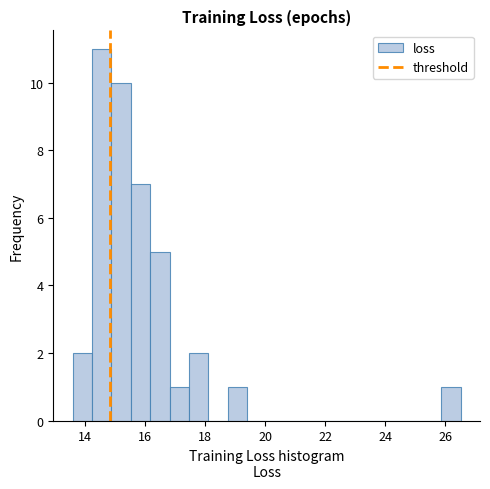

Read against the x-axis, roughly where is the centre of the tallest bar?

14.6